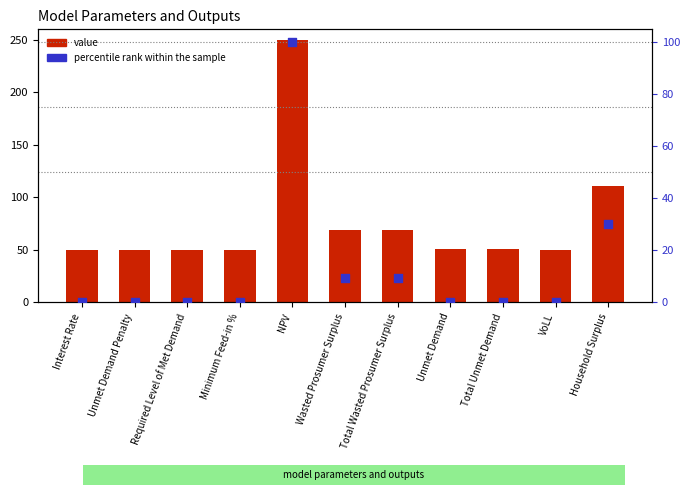

What are all the series names shown in the legend?

value, percentile rank within the sample